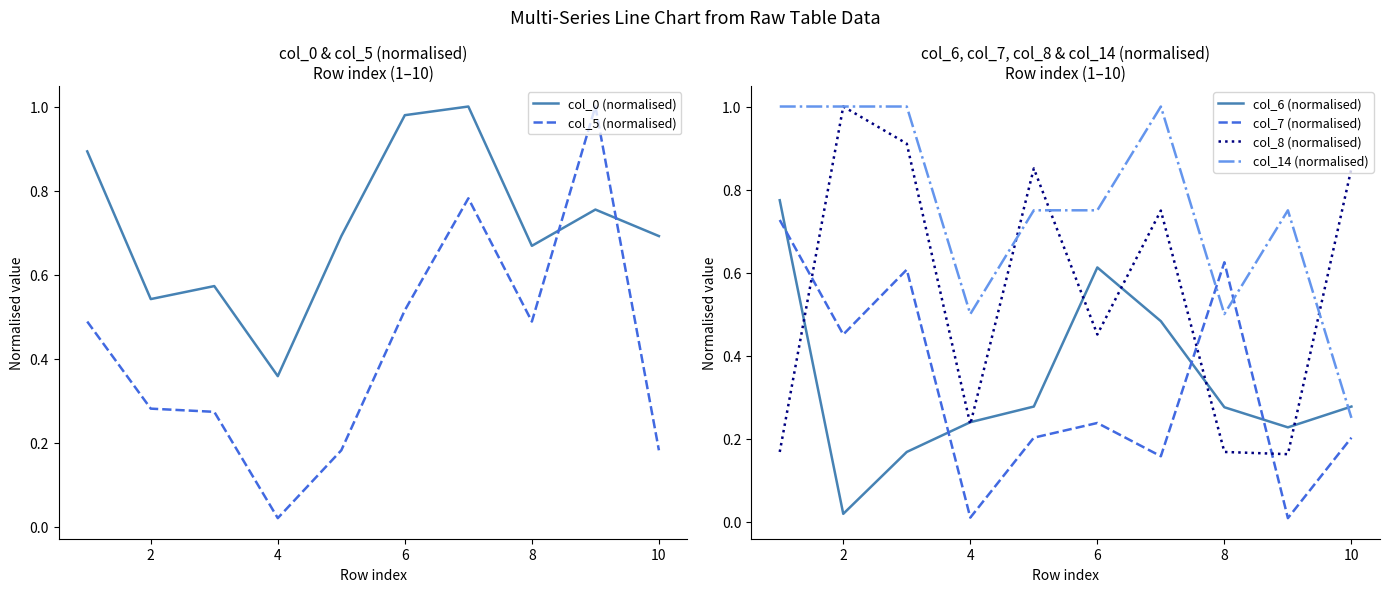

How many lines are shown in the chart?

6